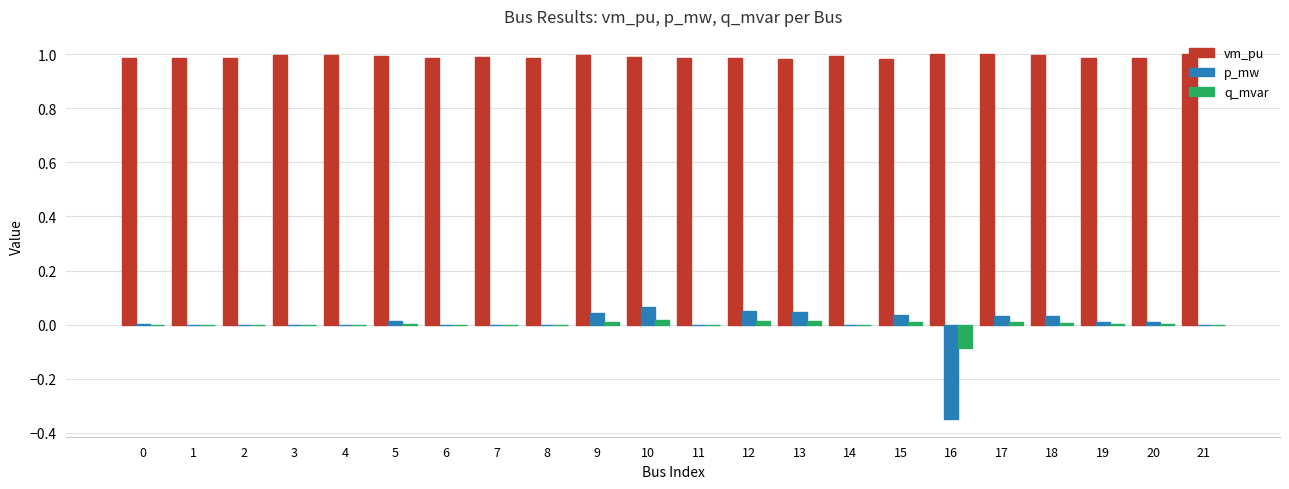

Does the chart contain stacked bars?

No